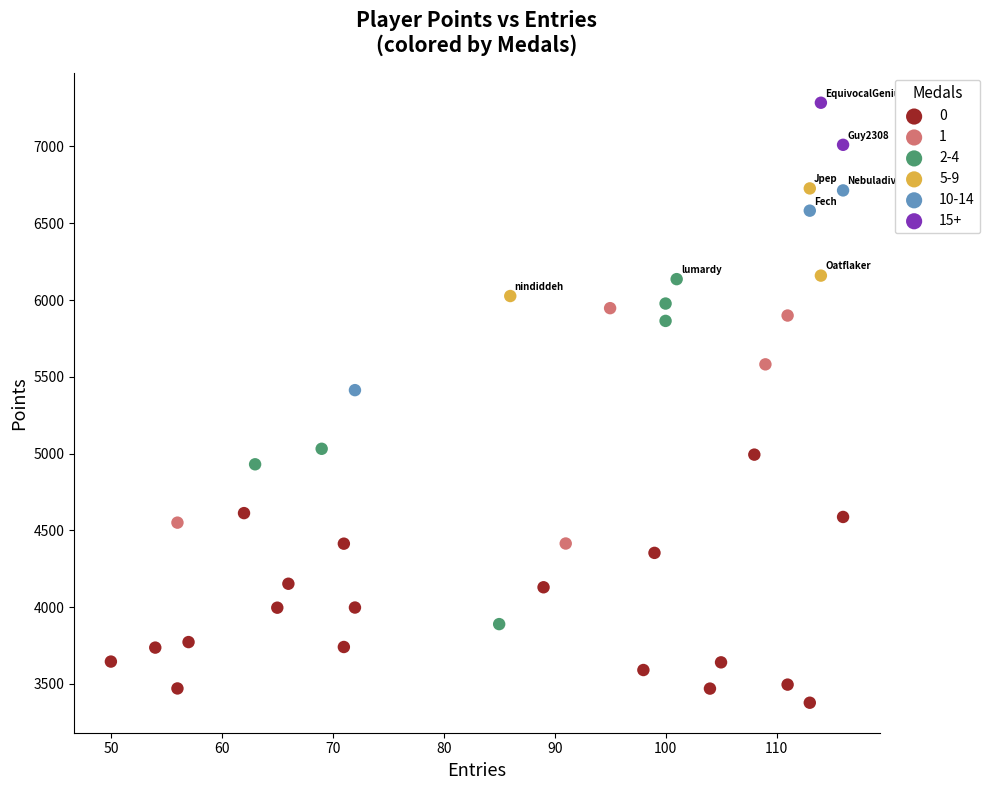

What are all the series names shown in the legend?

0, 1, 2-4, 5-9, 10-14, 15+